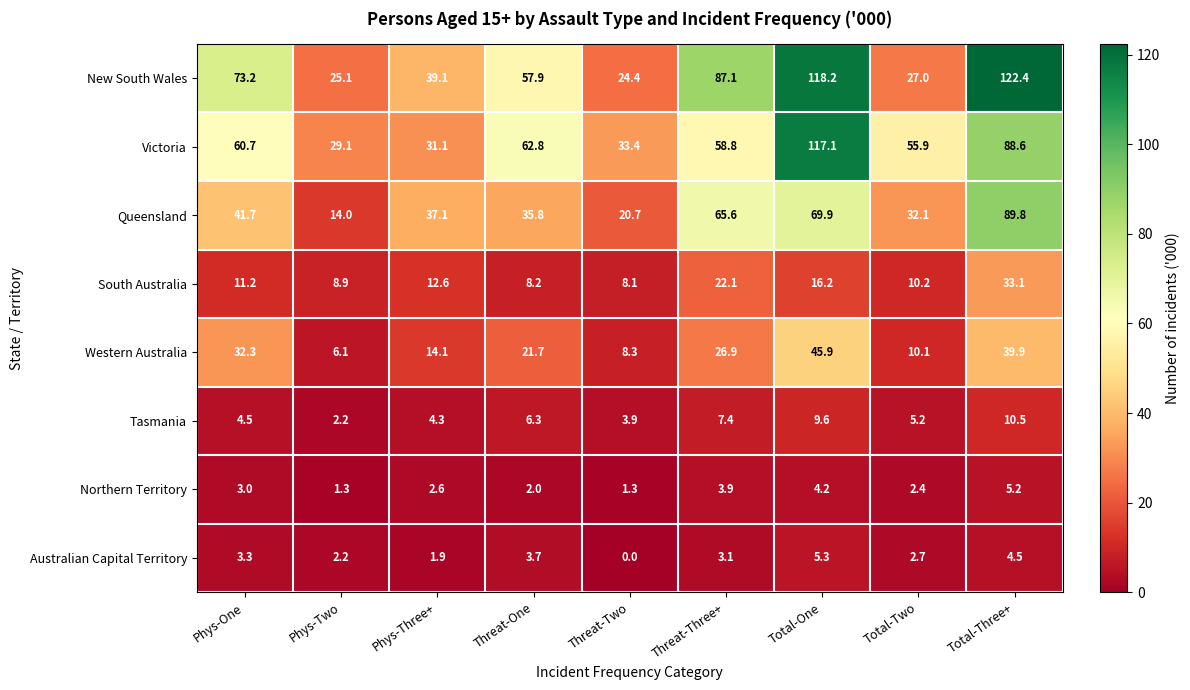

Count the Northern Territory values in the range 2 to 3.

4